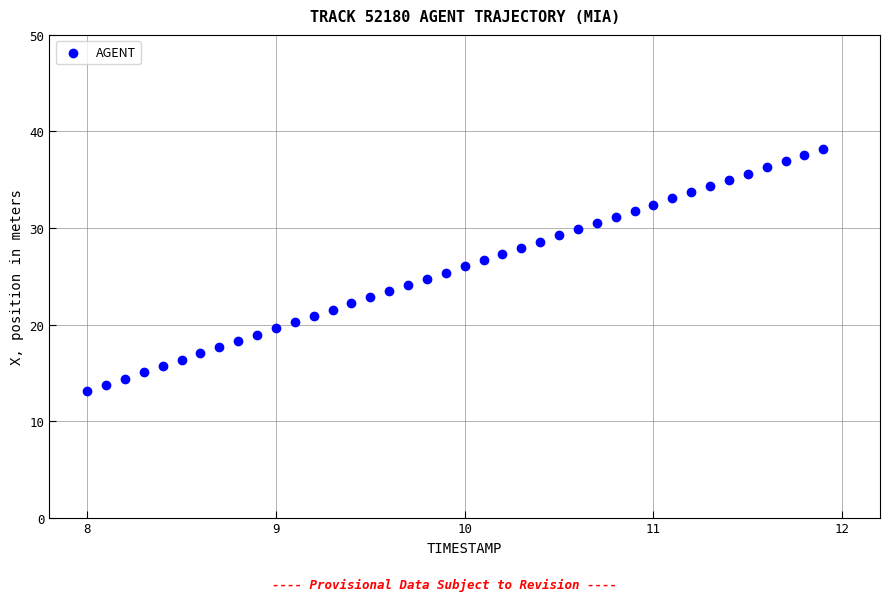

What is the range of Y values (max minus min)?

25.1